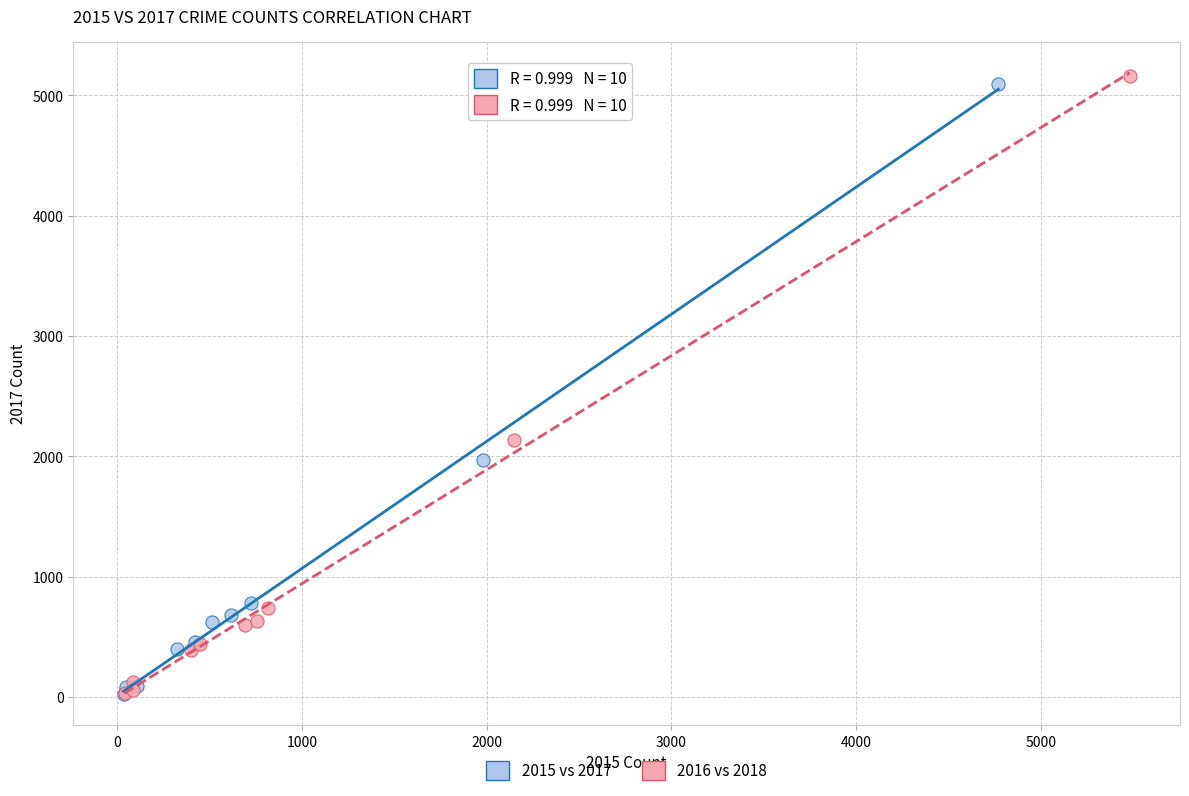

What are all the series names shown in the legend?

2015 vs 2017, 2016 vs 2018